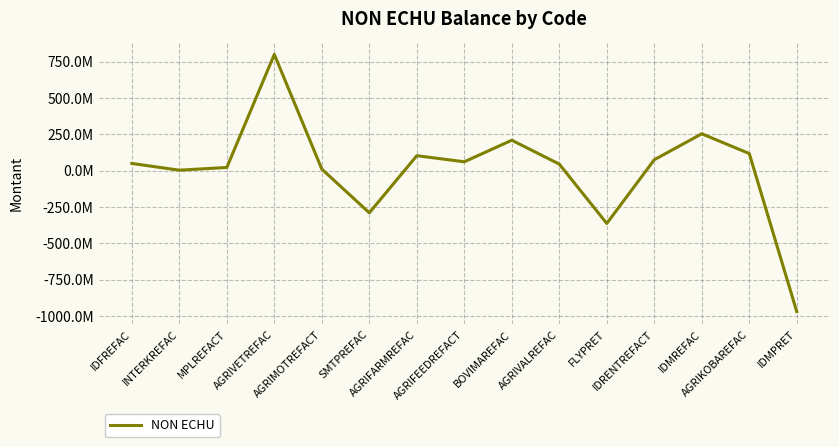

Rank the categories by value from highest to lowest.

AGRIVETREFAC, IDMREFAC, BOVIMAREFAC, AGRIKOBAREFAC, AGRIFARMREFAC, IDRENTREFACT, AGRIFEEDREFACT, IDFREFAC, AGRIVALREFAC, MPLREFACT, AGRIMOTREFACT, INTERKREFAC, SMTPREFAC, FLYPRET, IDMPRET